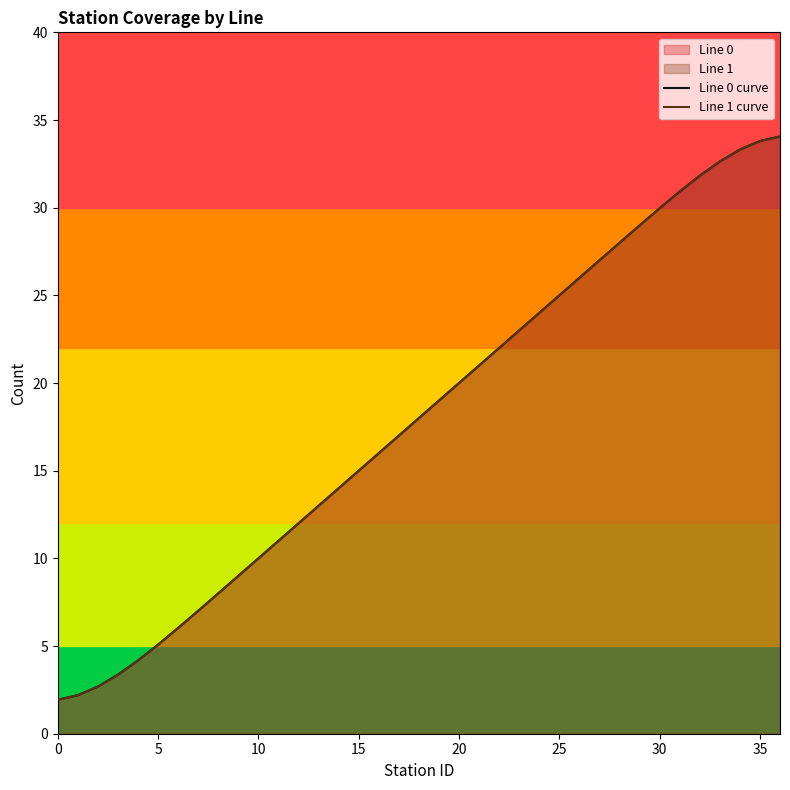

Reading left to right, what are all the values shown in this chart?

Line 0 curve: 1.9	2.2	2.7	3.4	4.2	5.1	6.0	7.0	8.0	9.0	10.0	11.0	12.0	13.0	14.0	15.0	16.0	17.0	18.0	19.0	20.0	21.0	22.0	23.0	24.0	25.0	26.0	27.0	28.0	29.0	30.0	30.9	31.8	32.6	33.3	33.8	34.1
Line 1 curve: 1.9	2.2	2.7	3.4	4.2	5.1	6.0	7.0	8.0	9.0	10.0	11.0	12.0	13.0	14.0	15.0	16.0	17.0	18.0	19.0	20.0	21.0	22.0	23.0	24.0	25.0	26.0	27.0	28.0	29.0	30.0	30.9	31.8	32.6	33.3	33.8	34.1